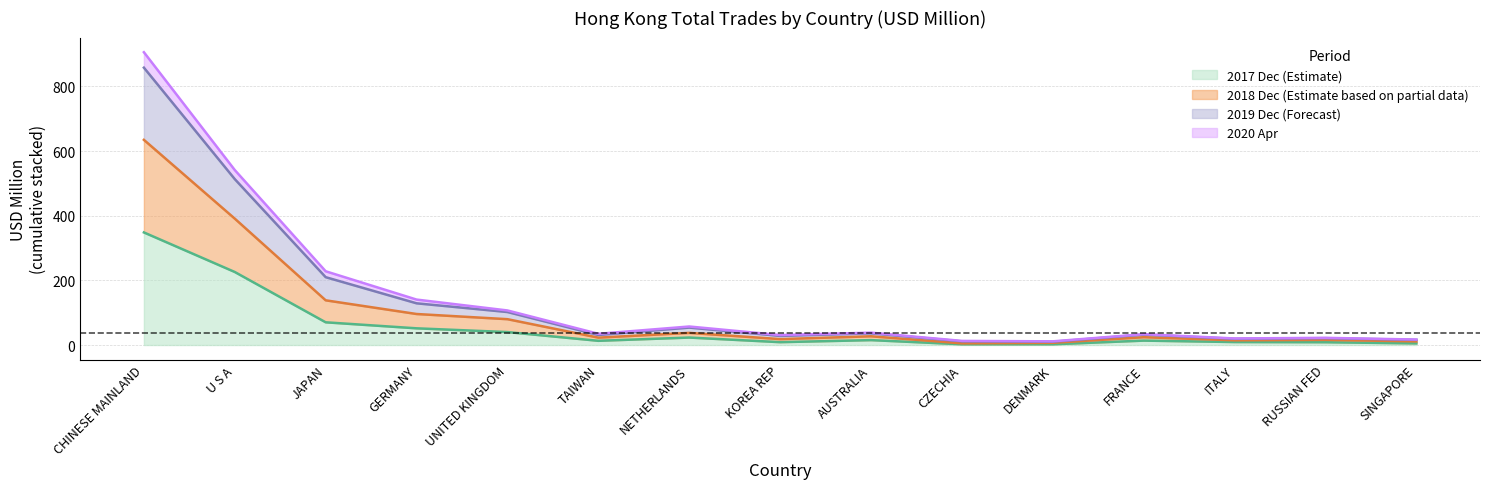

Does the chart have visible grid lines?

Yes